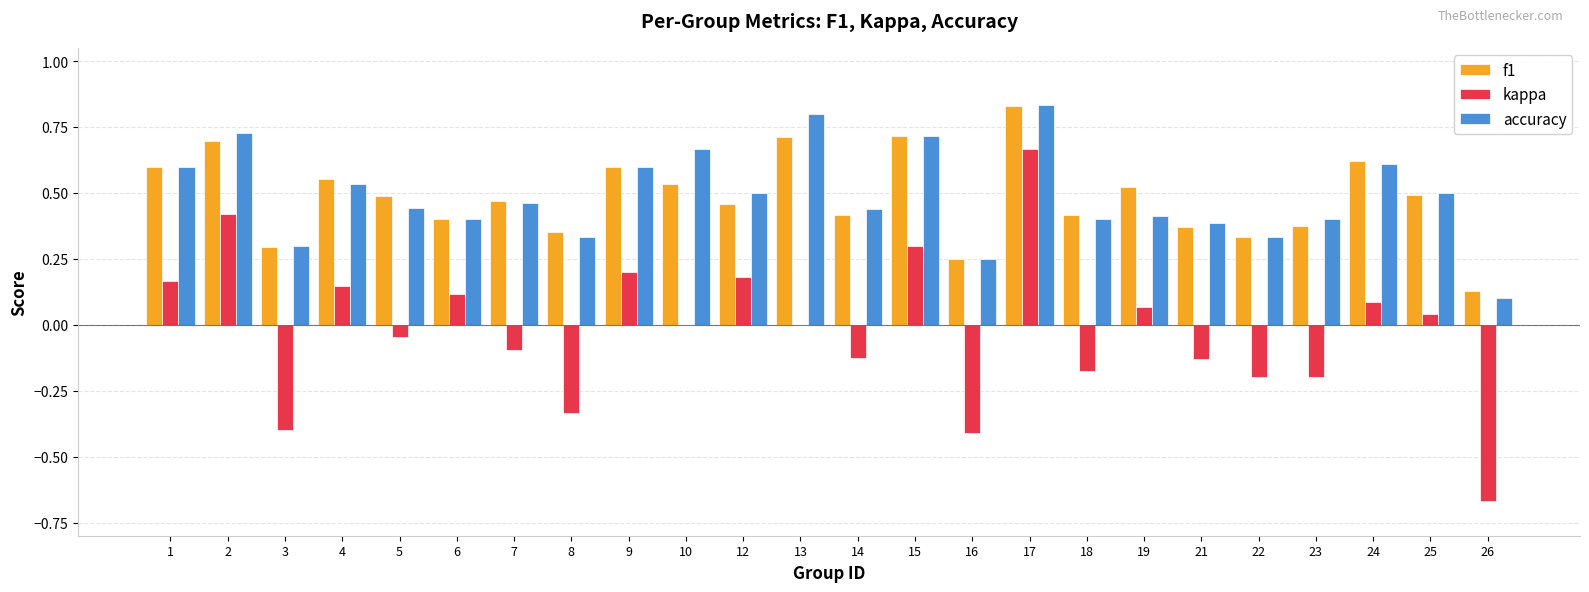

Is the value of f1 at 24 greater than the value of kappa at 21?

Yes